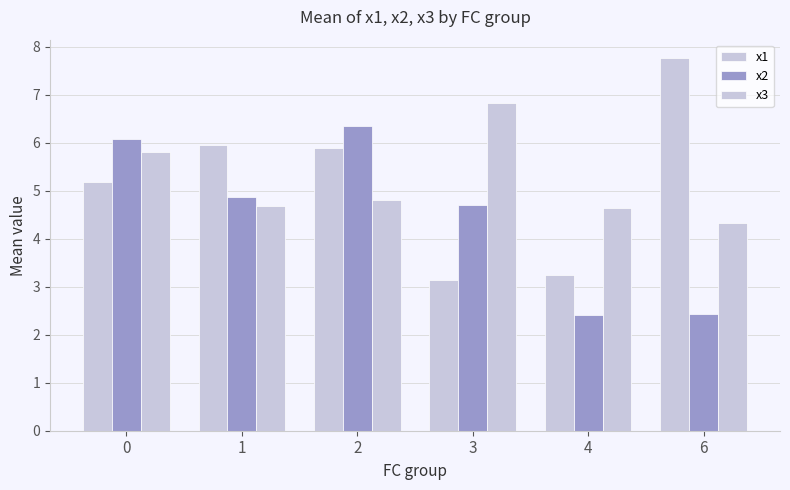

Which has a higher value, 1 or 2?

1